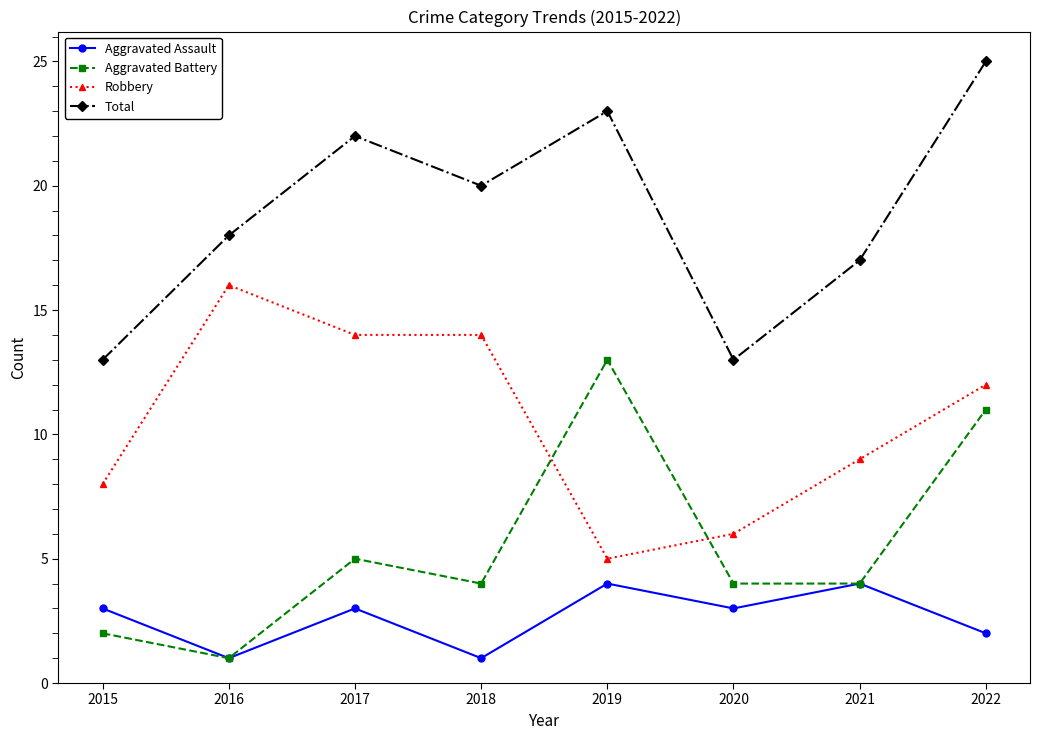

Is this an area chart (filled region under the line)?

No